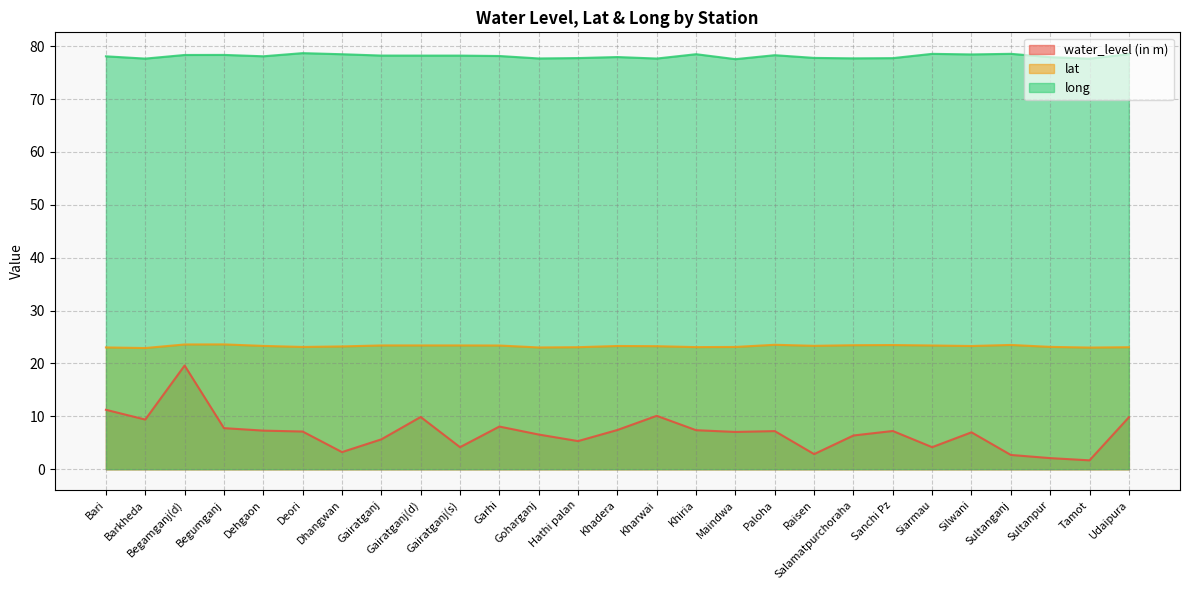

Which category has the lowest value in the lat series?

Barkheda